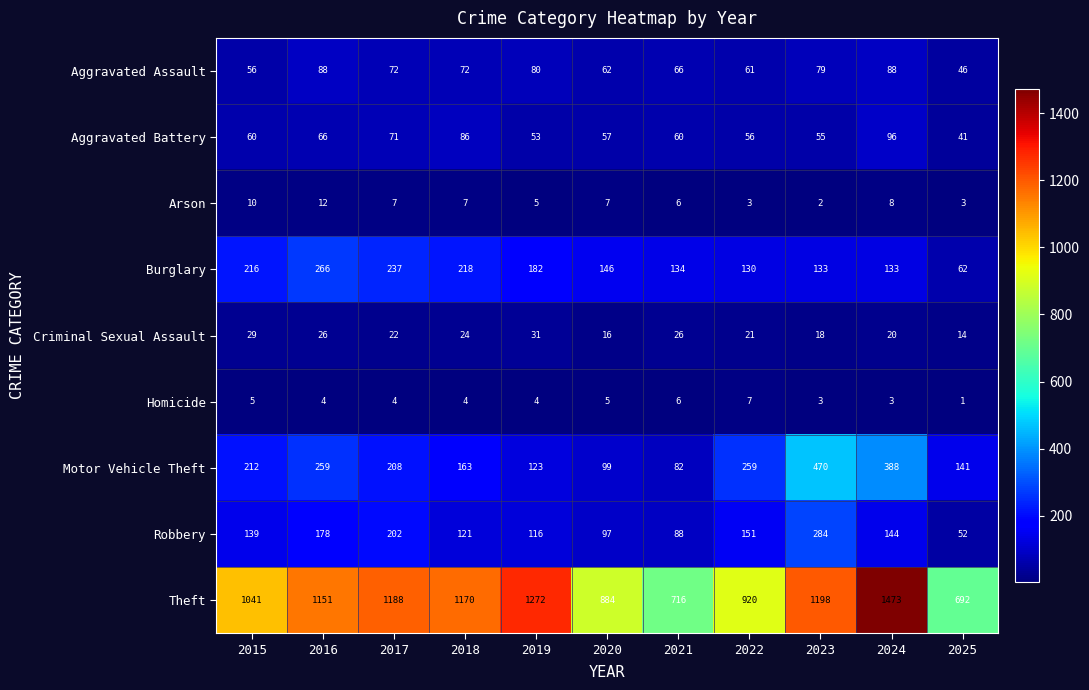

Which series has the largest total across all categories?

Theft